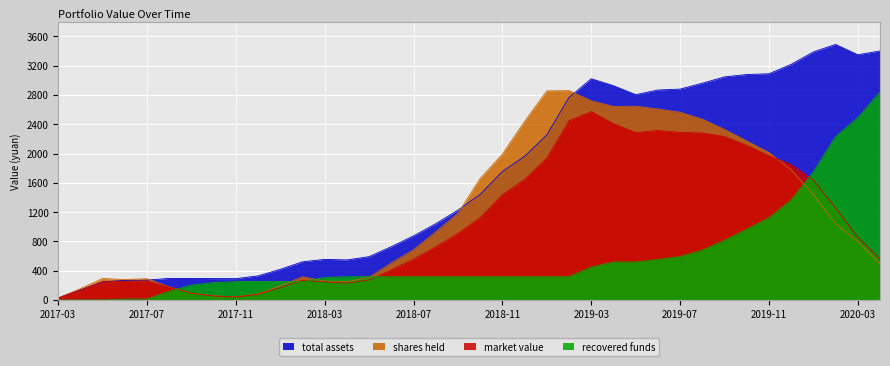

How many data points does each series have?

38